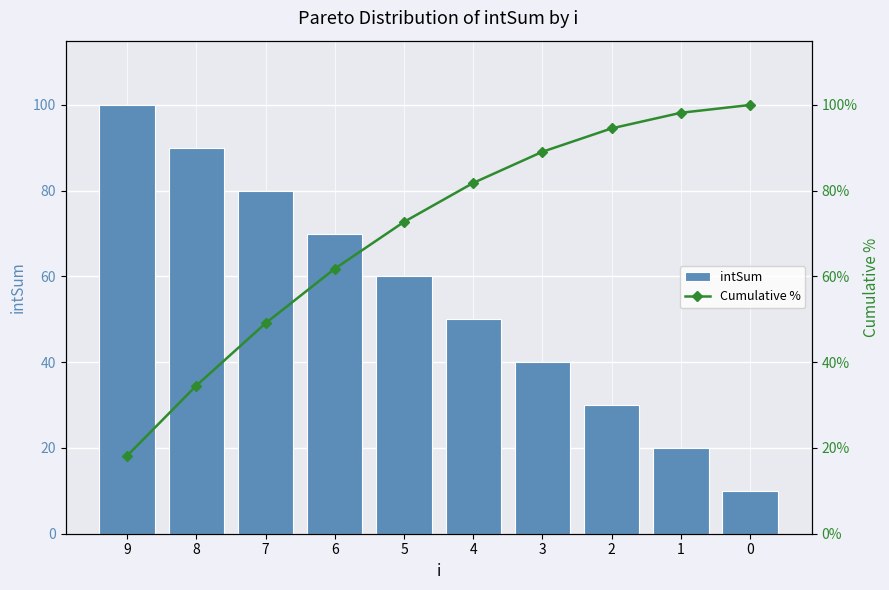

What is the average value of the intSum series?

55